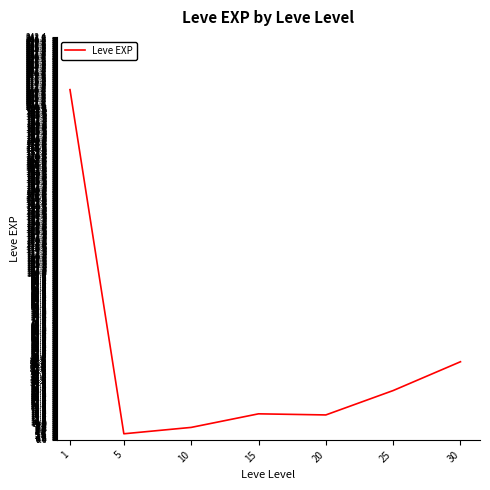

True or false: the data shows 15.7 at 15.

True